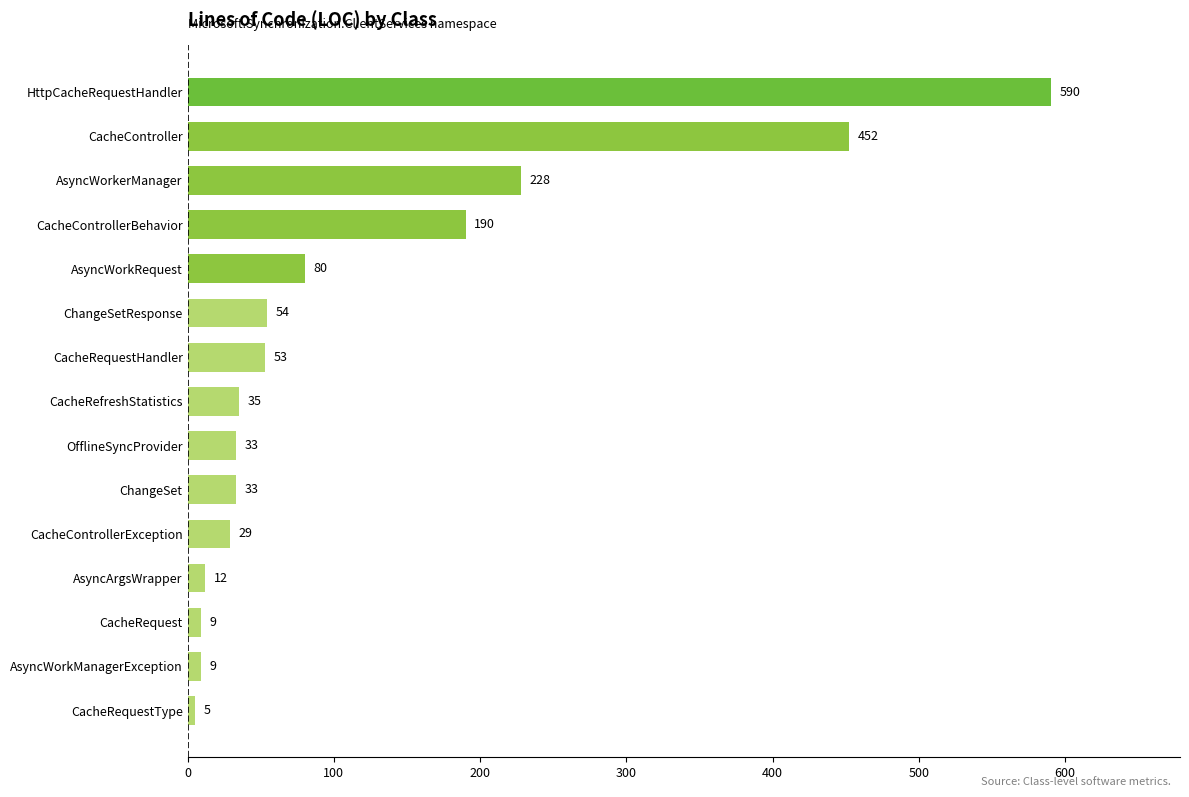

Reading bottom to top, transcribe all the data shown in this chart.

5	9	9	12	29	33	33	35	53	54	80	190	228	452	590